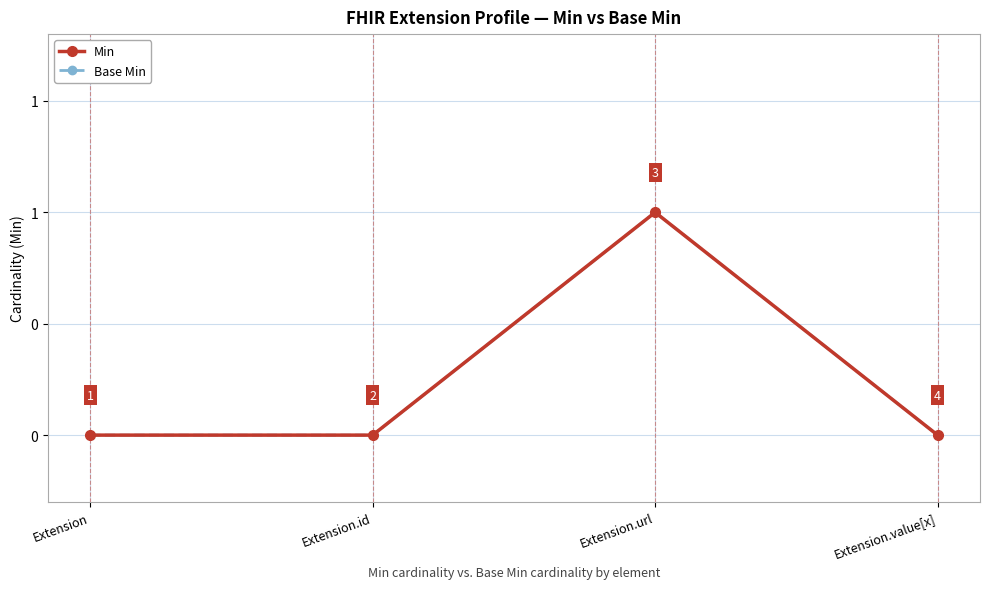

What is the highest value of the Base Min series?

1